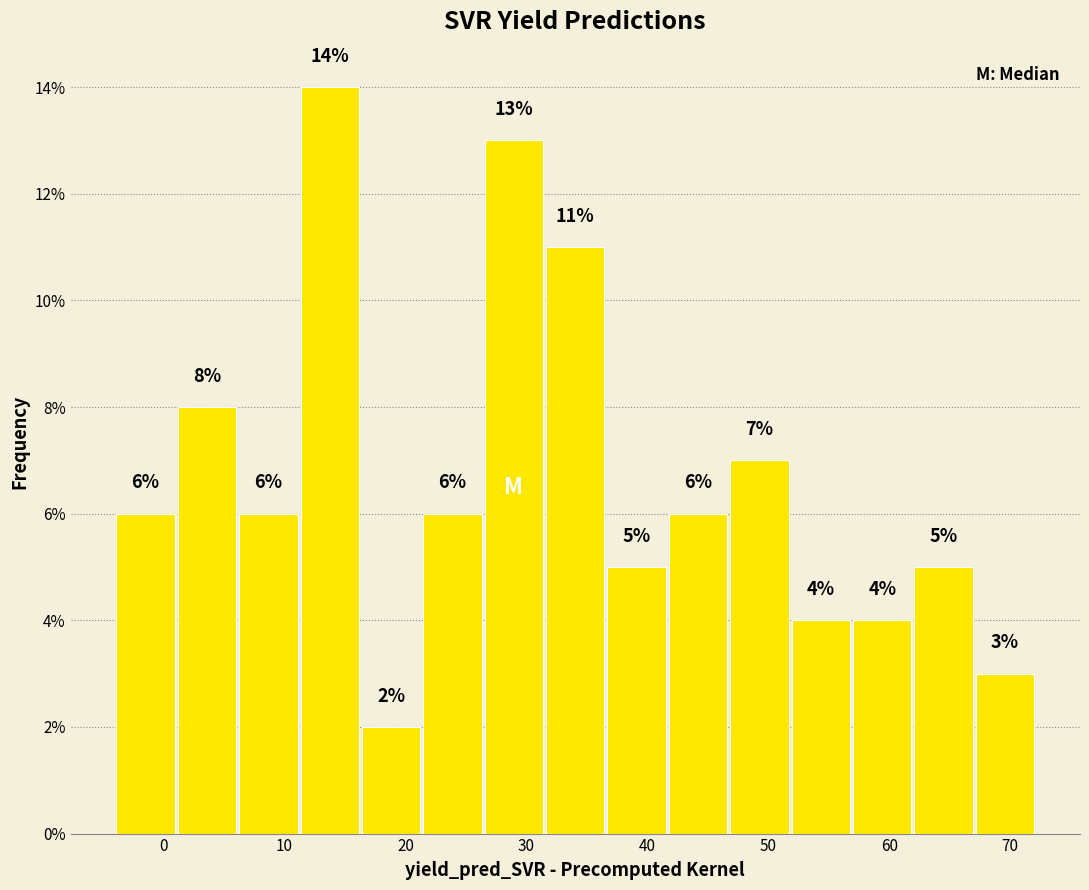

Over which range of the x-axis is the bar tallest?

11 to 16